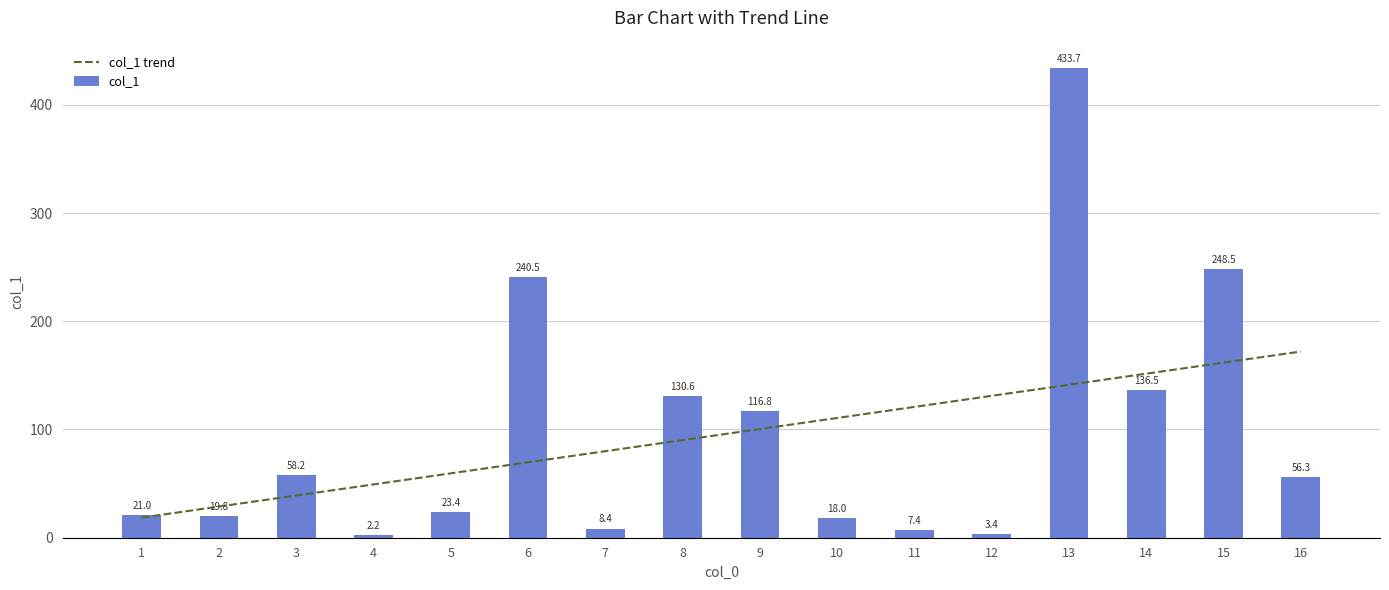

Which series changed the most between 2 and 10?

col_1 trend